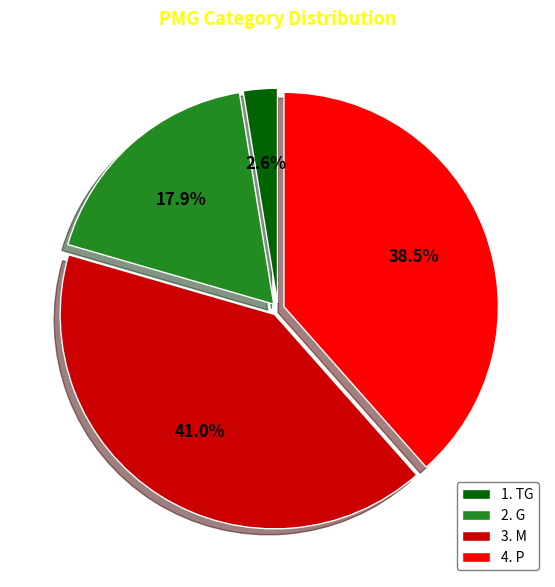

To the nearest percent, what is the average slice percentage?

25%